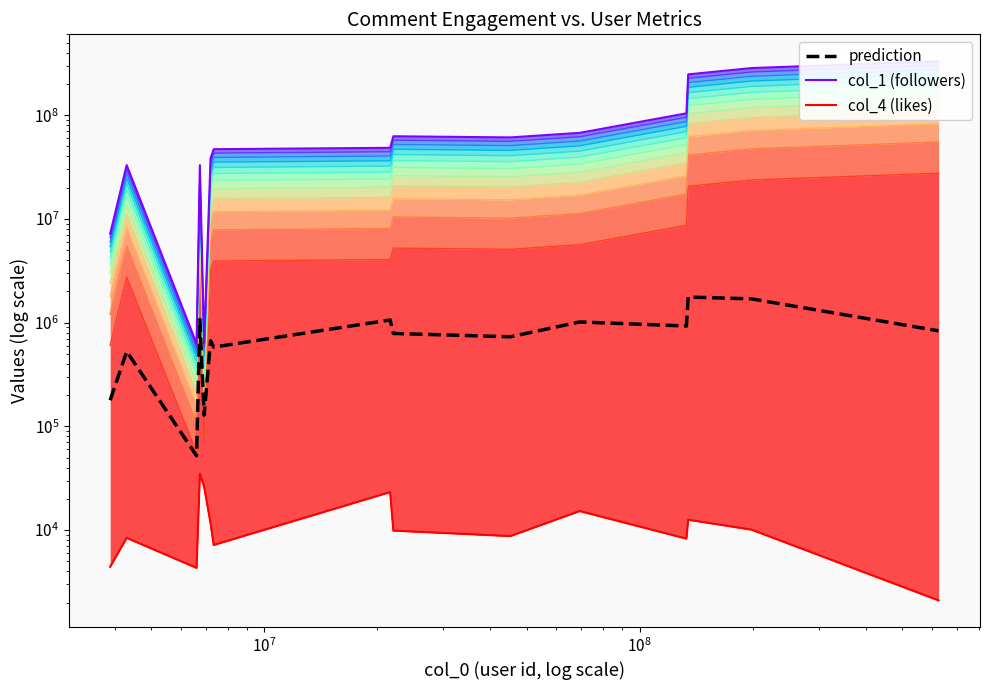

Is the value of col_4 (likes) at $\mathdefault{10^{7}}$ greater than the value of prediction at 14?

No